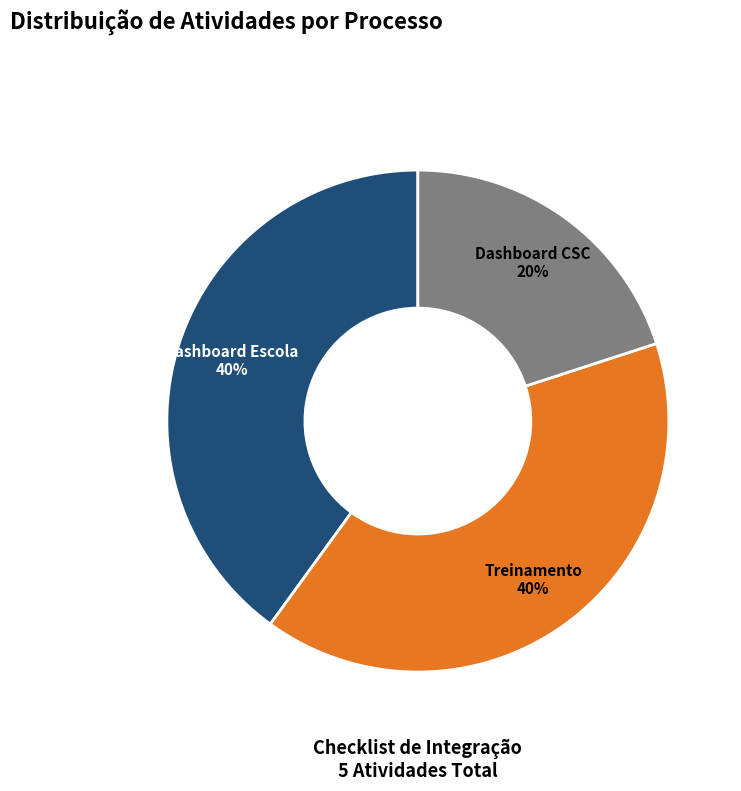

To the nearest percent, what portion does Dashboard Escola represent?

40%